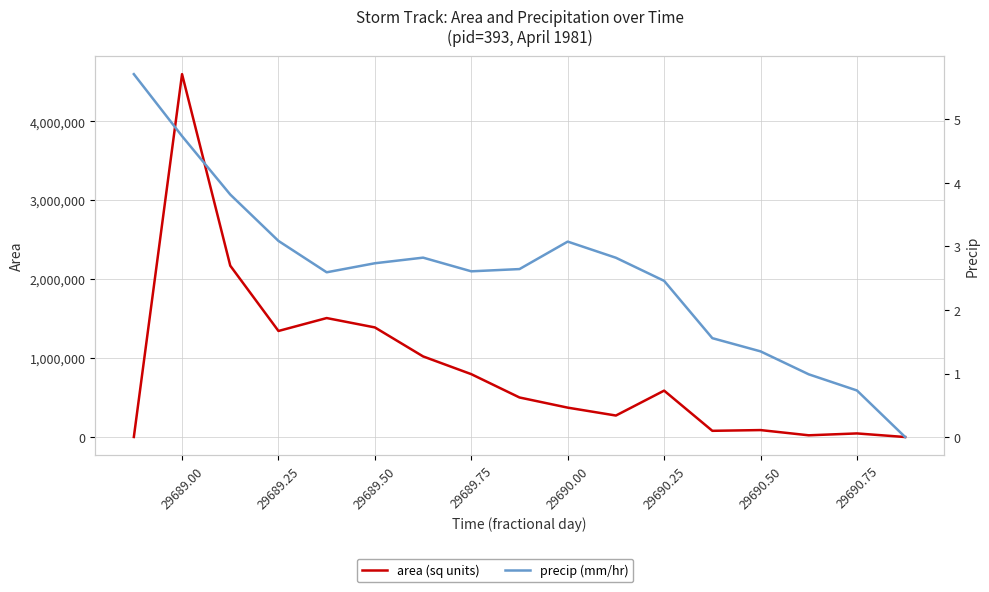

At which category does the chart reach its peak across all series?

29689.00